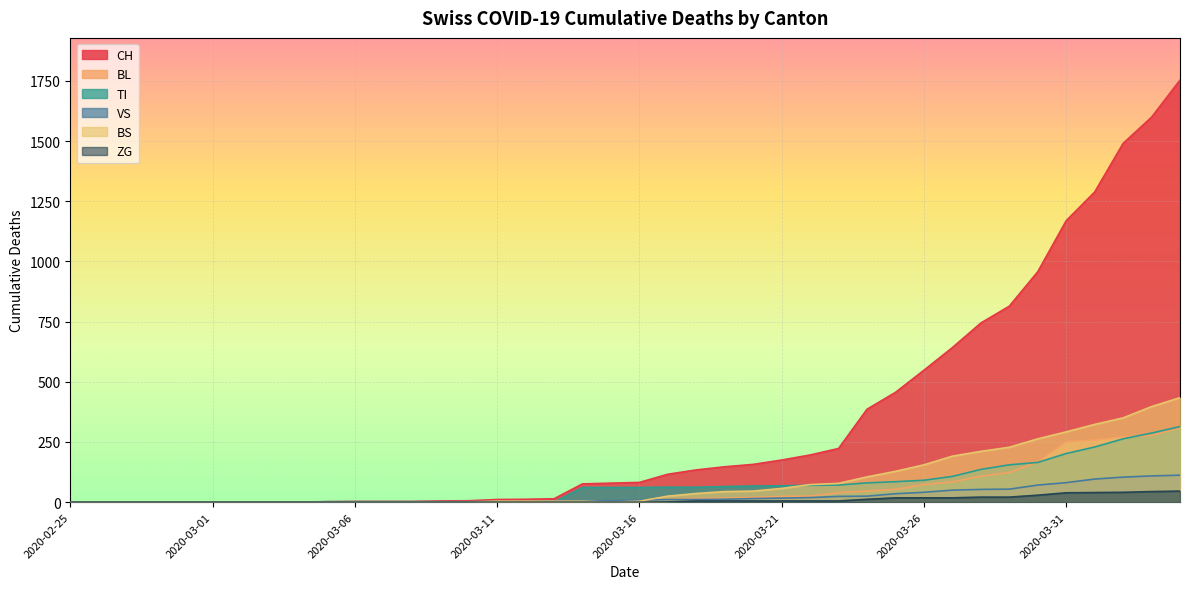

True or false: ZG and CH intersect in this chart.

False